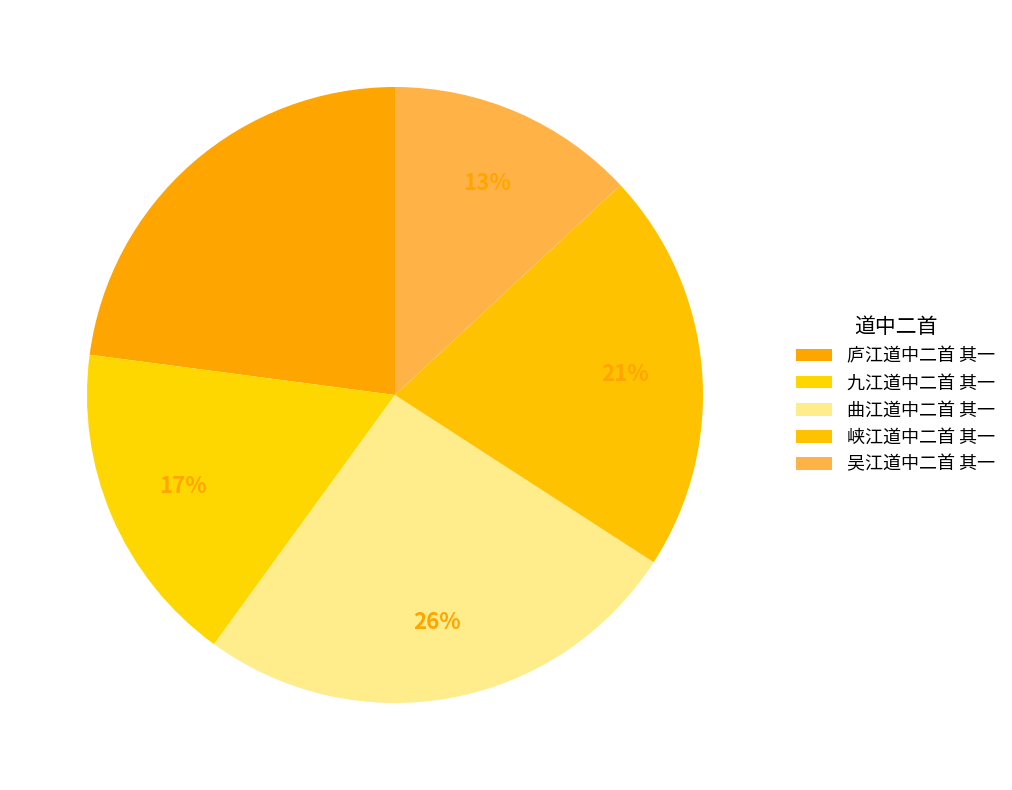

True or false: 曲江道中二首 其一 accounts for 15% of the total.

False